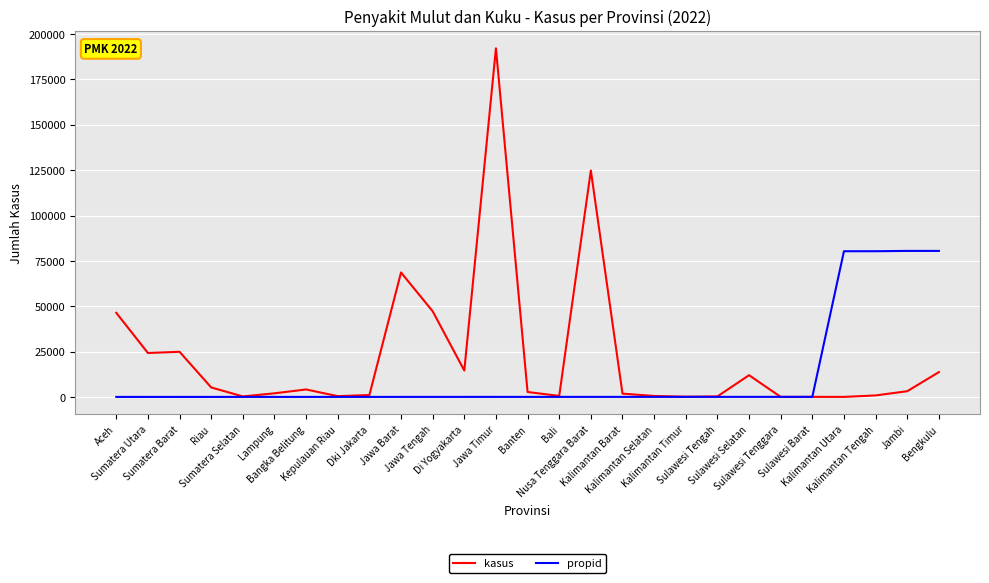

True or false: kasus has more than 1 interior local peaks.

True